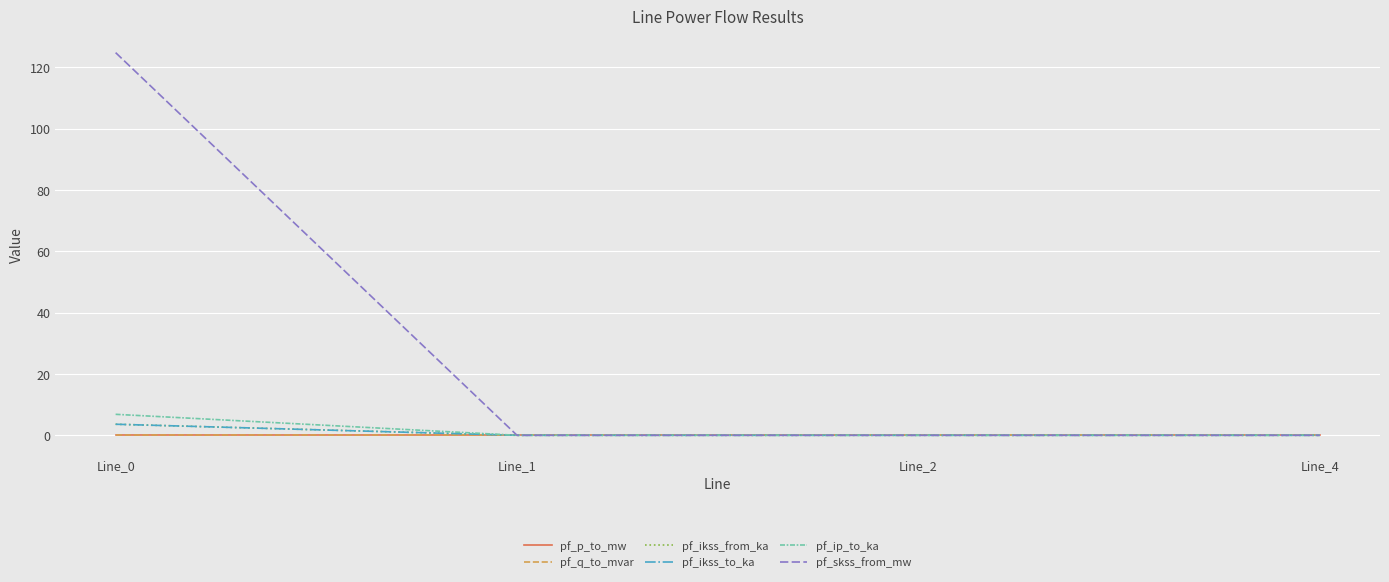

Does the chart have visible grid lines?

Yes